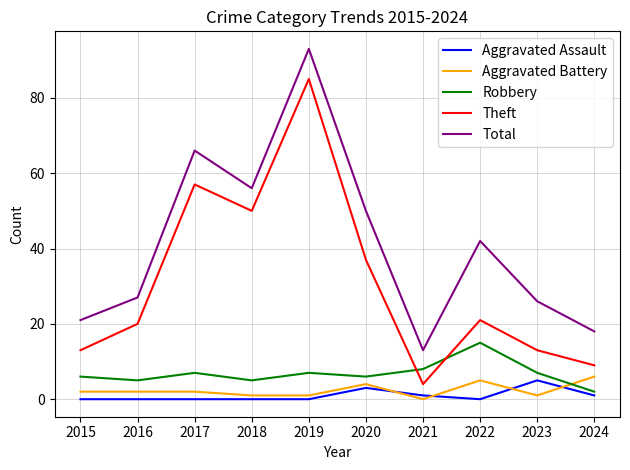

Read the Robbery value at 2020.

6